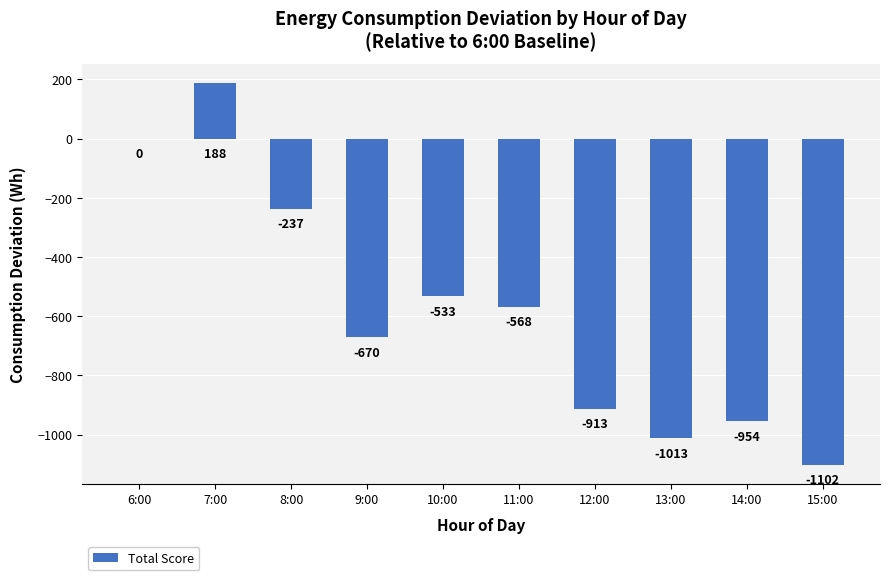

Reading left to right, what are all the values shown in this chart?

6:00=0	7:00=188	8:00=-237	9:00=-670	10:00=-533	11:00=-568	12:00=-913	13:00=-1013	14:00=-954	15:00=-1102